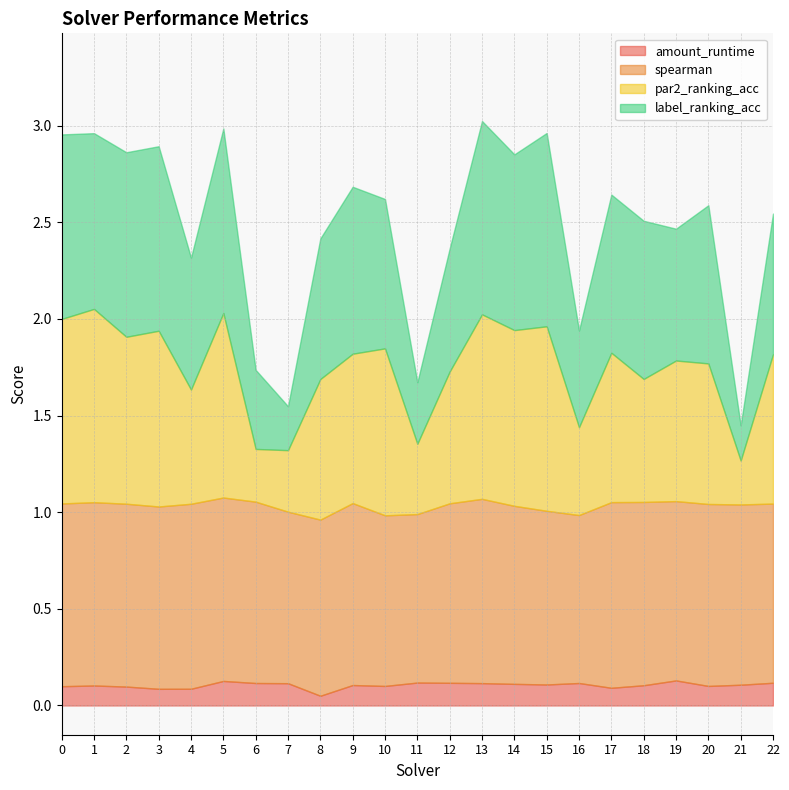

True or false: amount_runtime and spearman cross at least once.

False